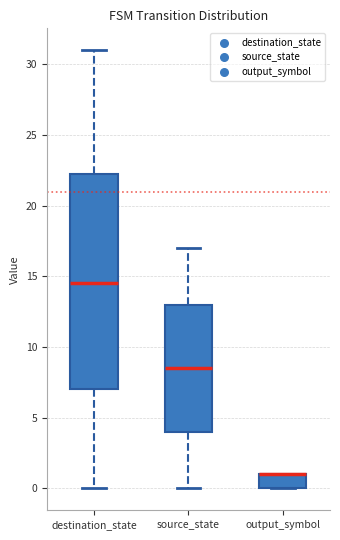

Reading left to right, transcribe this box plot: for each box, give where its median line is, the range the box spans, and where its two whiskers end, as read against the y-axis. The values are not printed on the chart, so give them approximately, as read against the axis.

destination_state: median 14.5, box 7.0 to 22.5, whiskers 0.0 to 31.0
source_state: median 8.5, box 4.0 to 13.0, whiskers 0.0 to 17.0
output_symbol: median 1.0 (drawn on the box's upper edge), box 0.0 to 1.0, whiskers 0.0 to 1.0